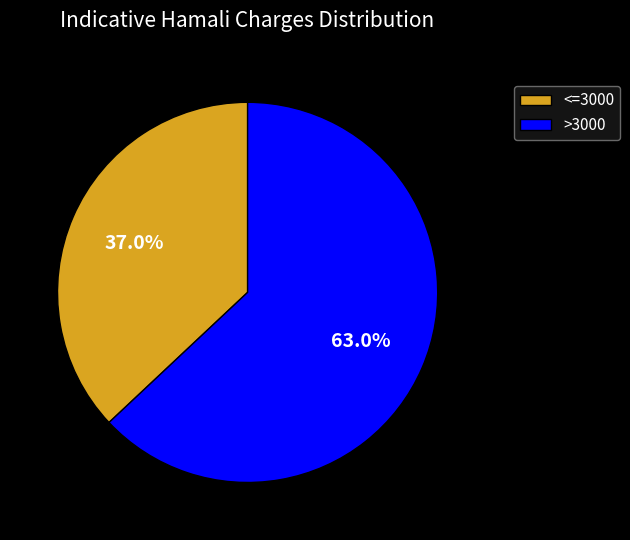

Combined, what portion of the pie is >3000 and <=3000?

100.0%